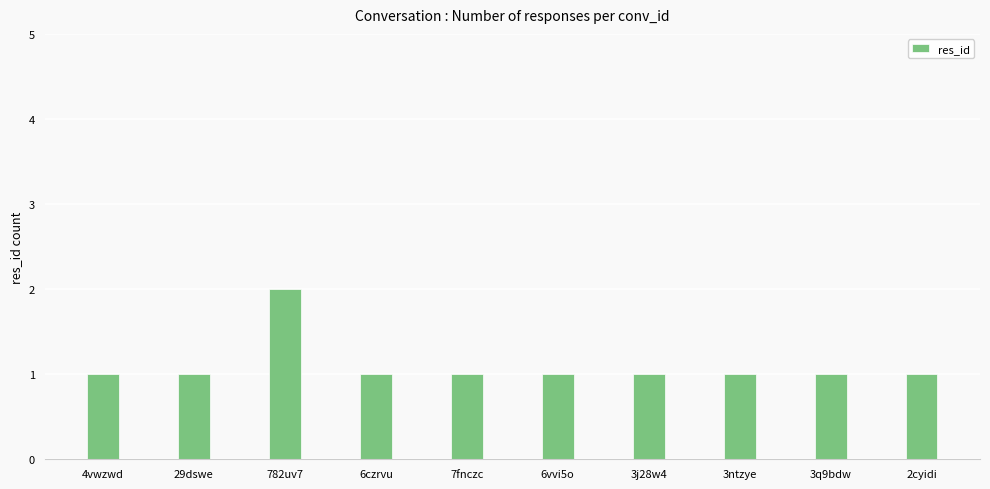

What is the difference between the maximum and minimum values?

1